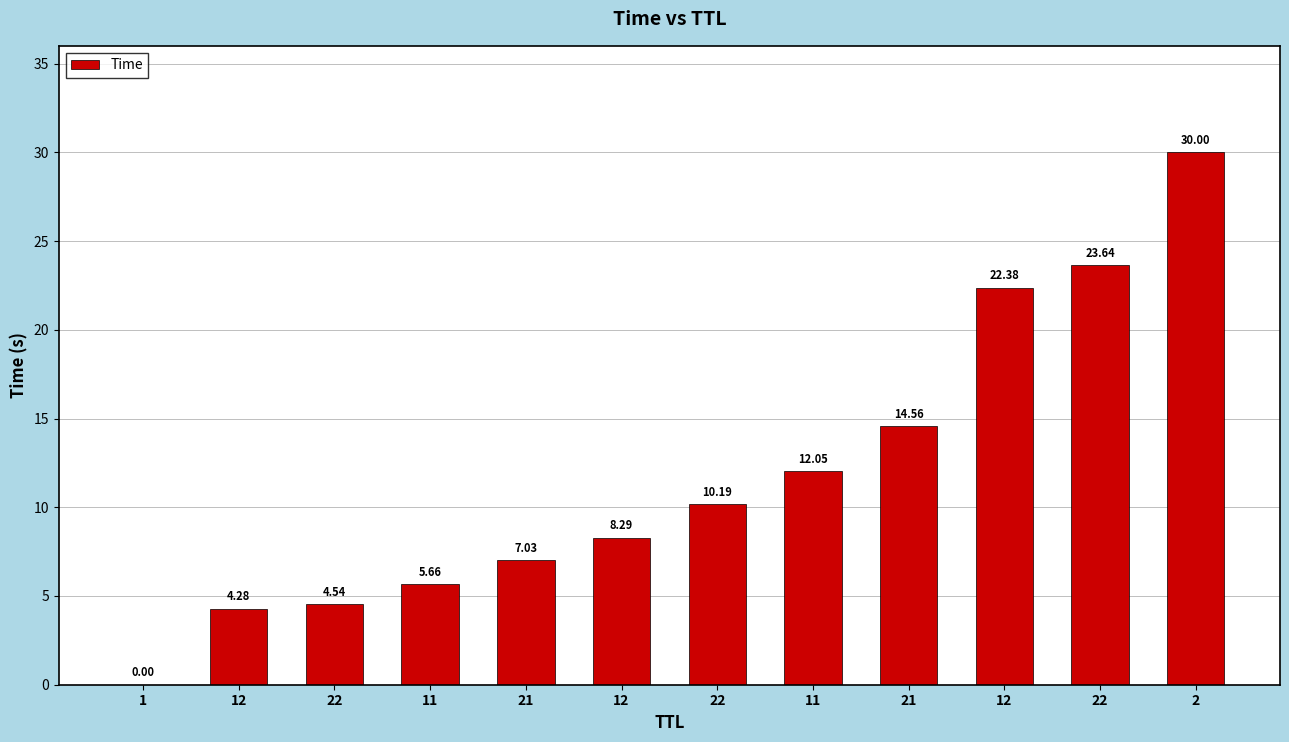

Which category has the highest value across all series?

2